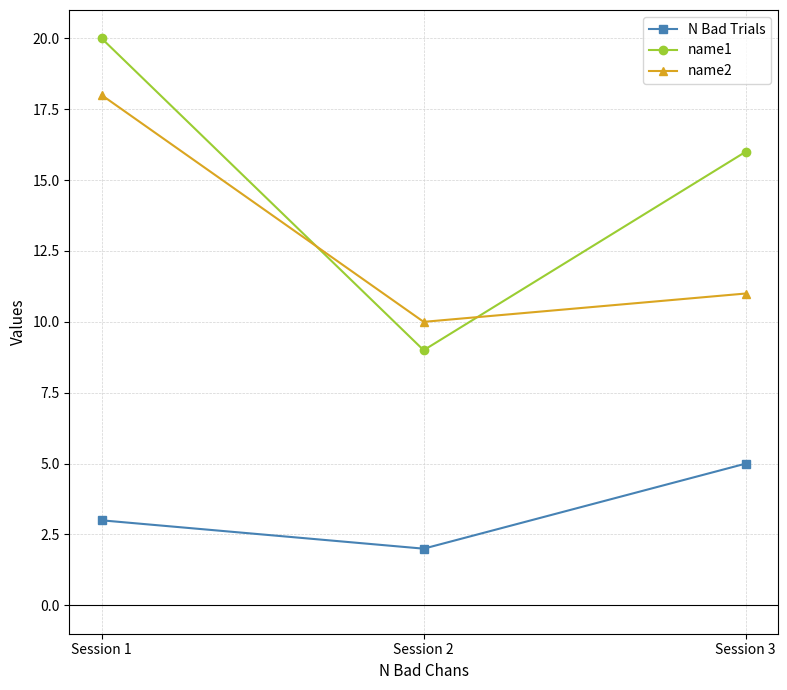

Is the value of name2 at Session 2 greater than the value of name1 at Session 3?

No